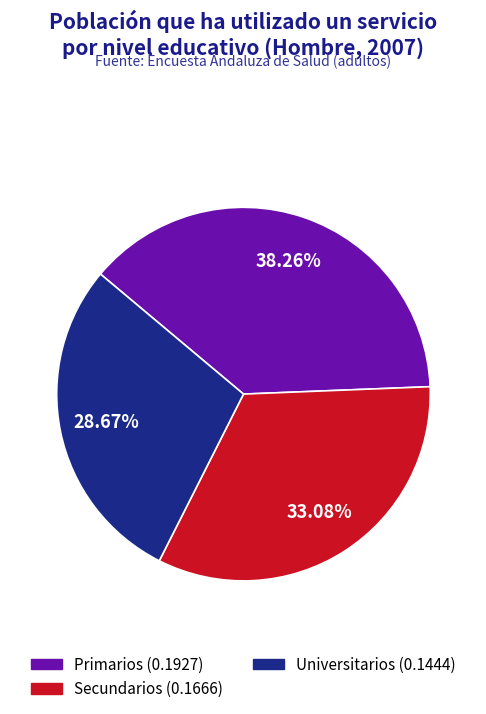

Which category has the smallest portion of the pie?

Universitarios